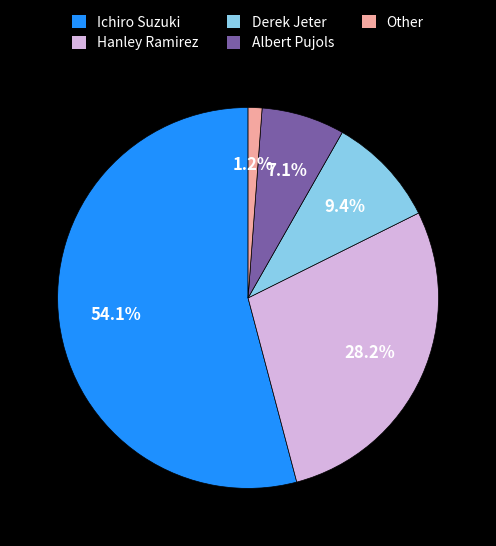

Rank the categories by value from highest to lowest.

Ichiro Suzuki, Hanley Ramirez, Derek Jeter, Albert Pujols, Other